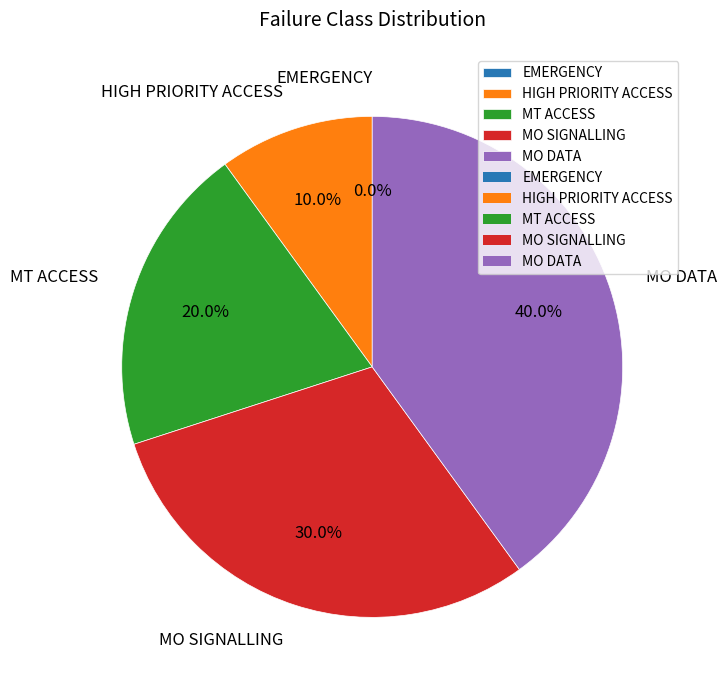

To the nearest percent, what is the combined percentage of HIGH PRIORITY ACCESS and MO SIGNALLING?

40%